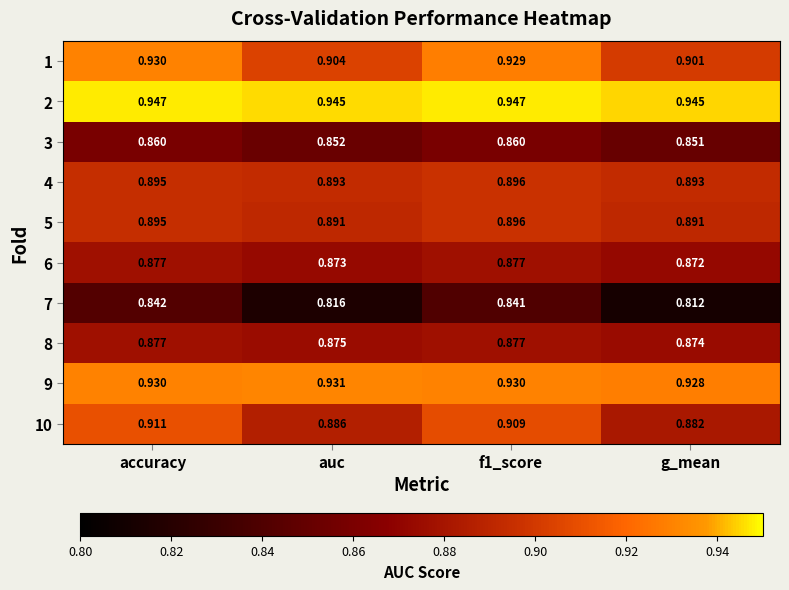

At which category does the chart reach its minimum across all series?

g_mean